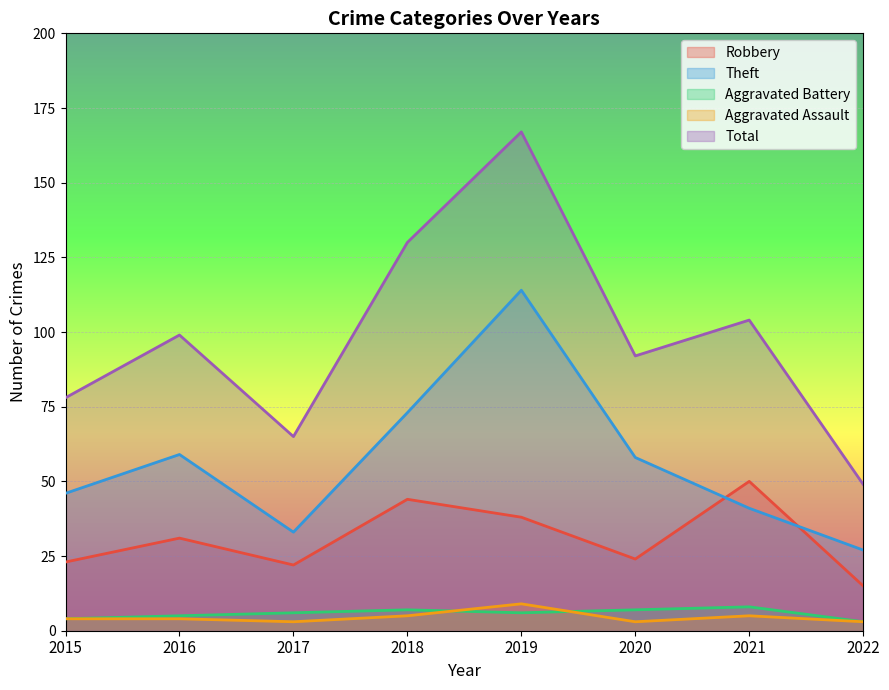

What is the smallest value displayed?

3